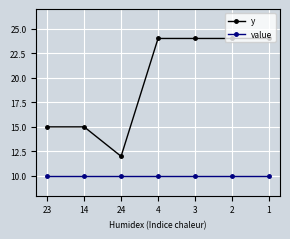

True or false: y and value cross at least once.

False